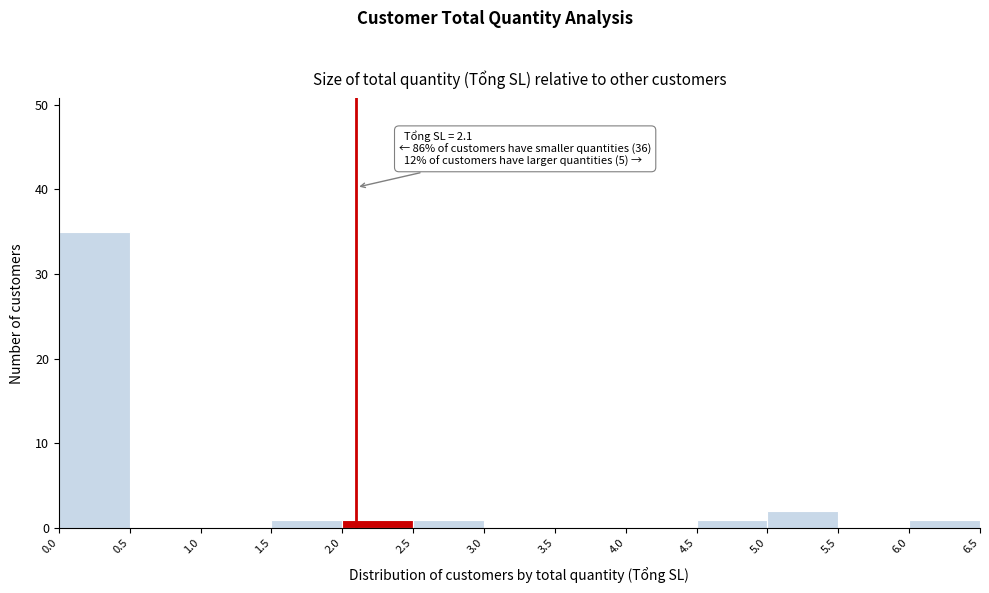

Over which range of the x-axis is the bar tallest?

0.0 to 0.5